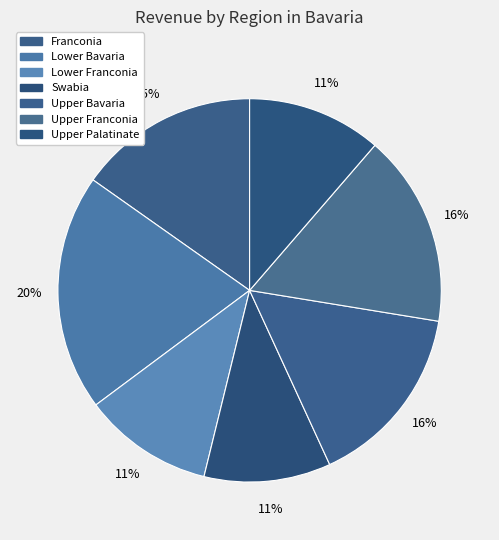

Which category has the smallest portion of the pie?

Swabia